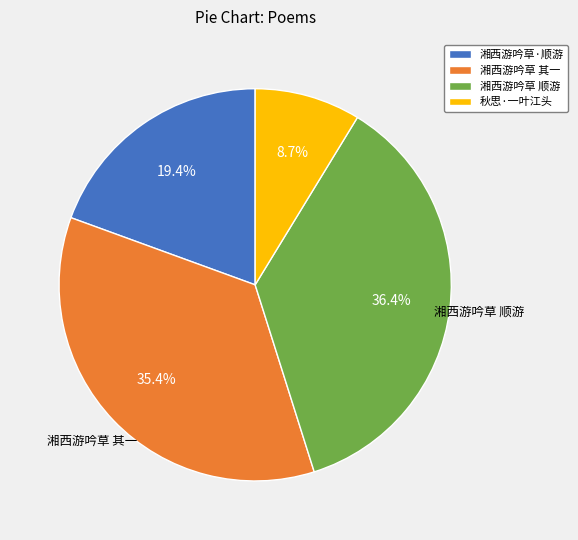

Rank the categories by value from highest to lowest.

湘西游吟草 顺游, 湘西游吟草 其一, 湘西游吟草·顺游, 秋思·一叶江头